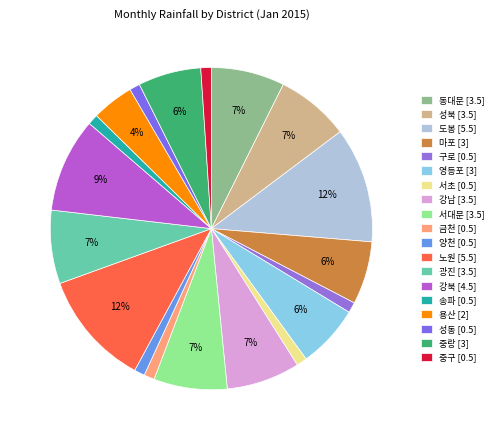

How many segments does this pie chart have?

19